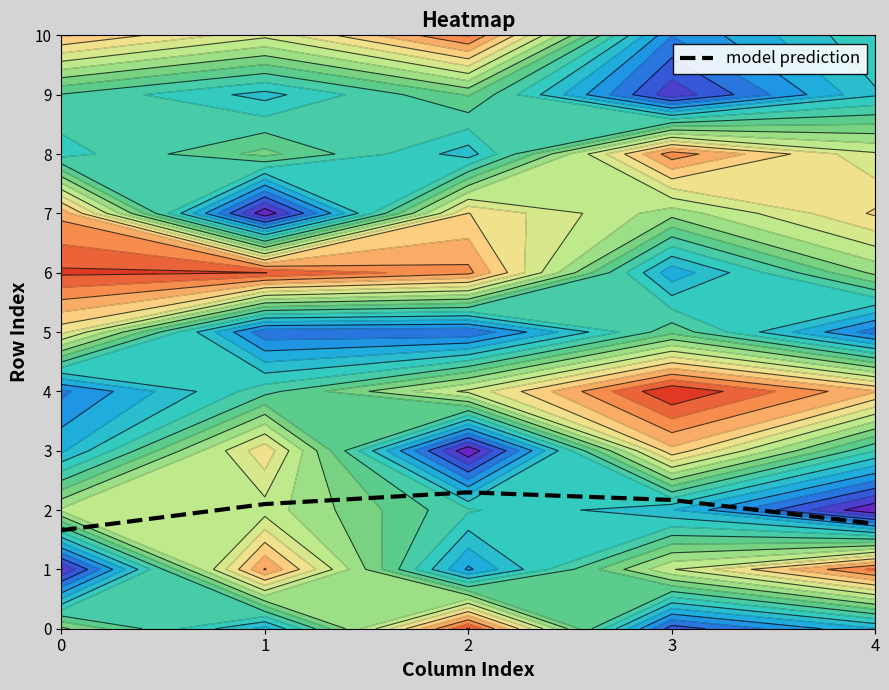

Reading left to right, transcribe all the data shown in this chart.

0=1.7	1=2.1	2=2.3	3=2.2	4=1.8